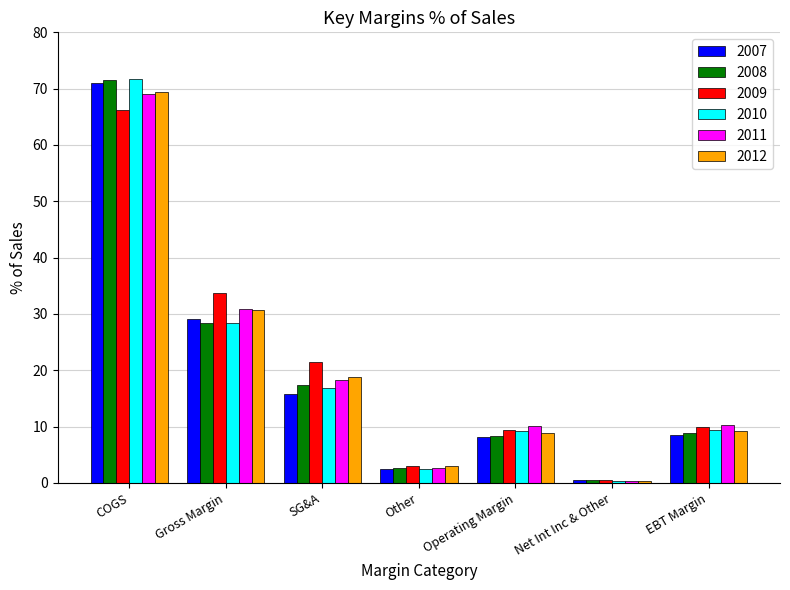

Which series has the widest spread of values?

2010